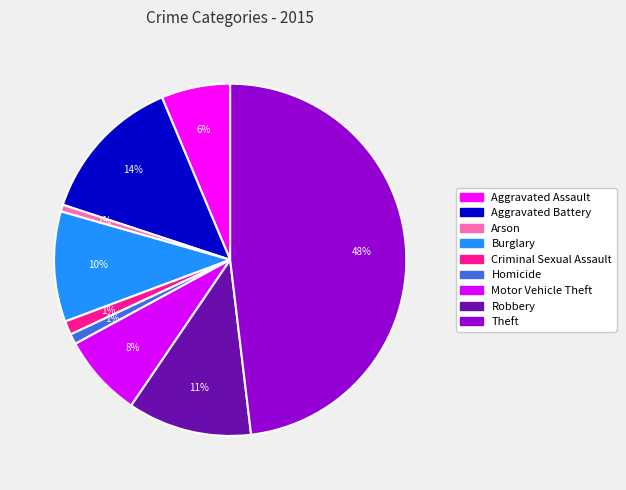

How many segments does this pie chart have?

9